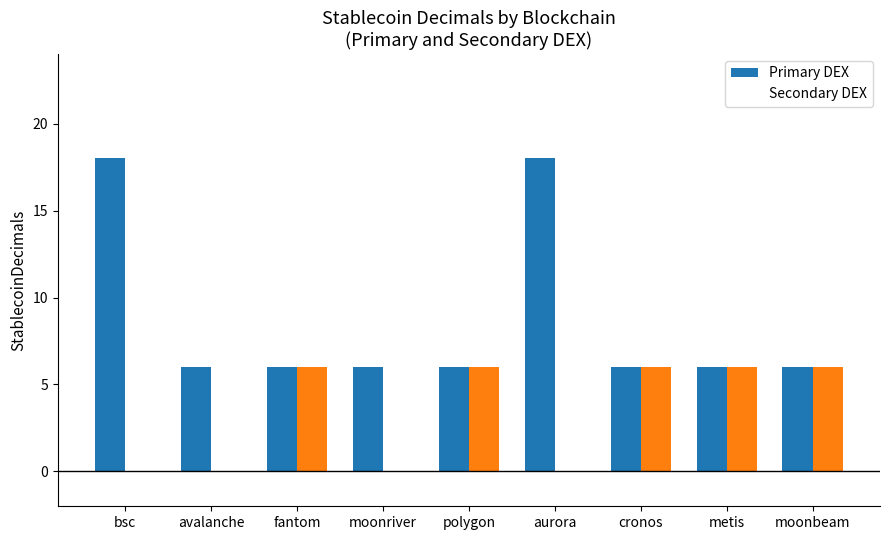

Between polygon and fantom, which is larger?

polygon